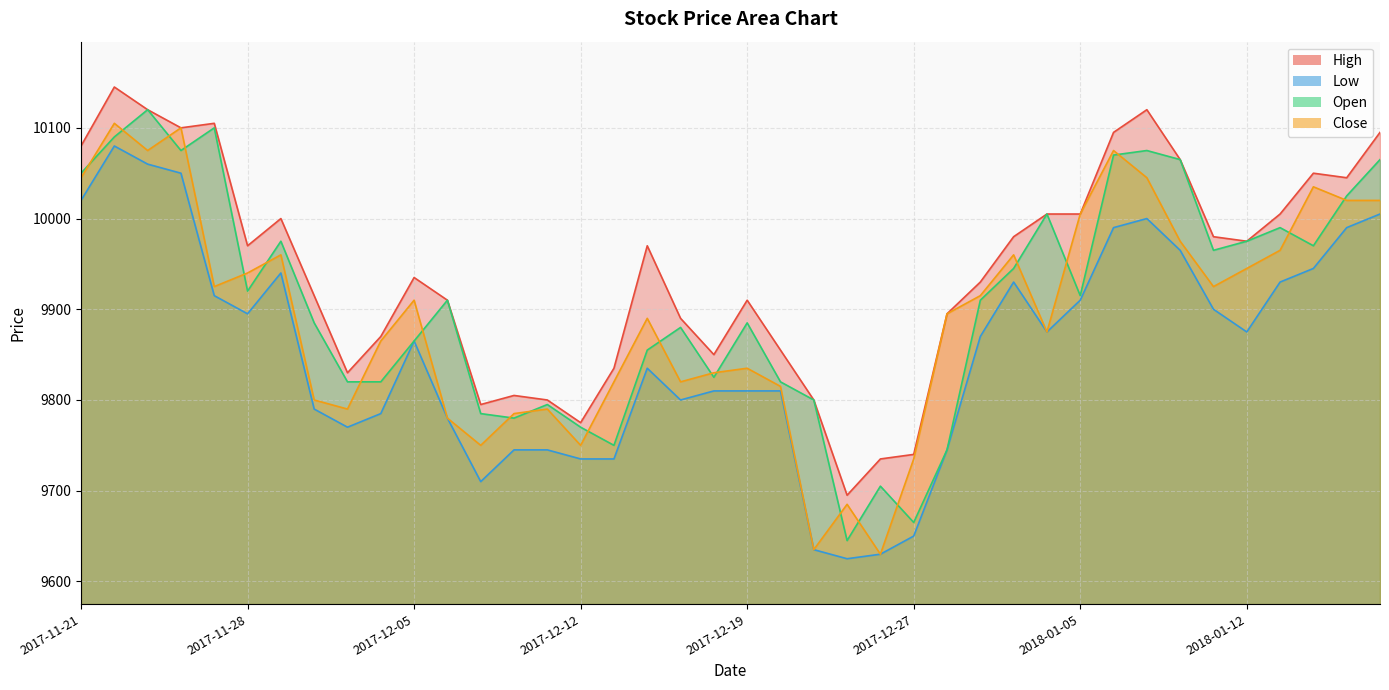

Rank the series at 2018-01-04 from lowest to highest value.

Low, Close, High, Open